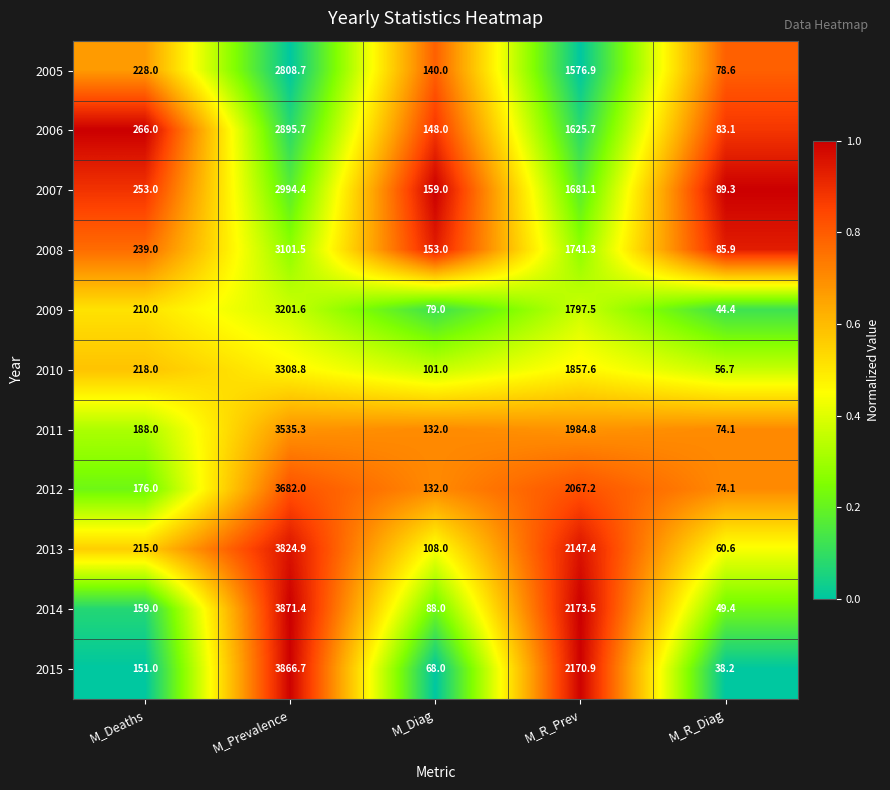

True or false: 2015 has a value of 38.2 at M_R_Diag.

True